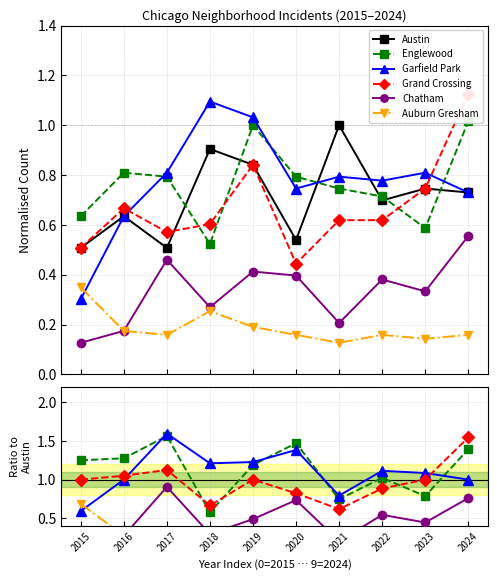

Where is Austin nearest to the value 0?

2015